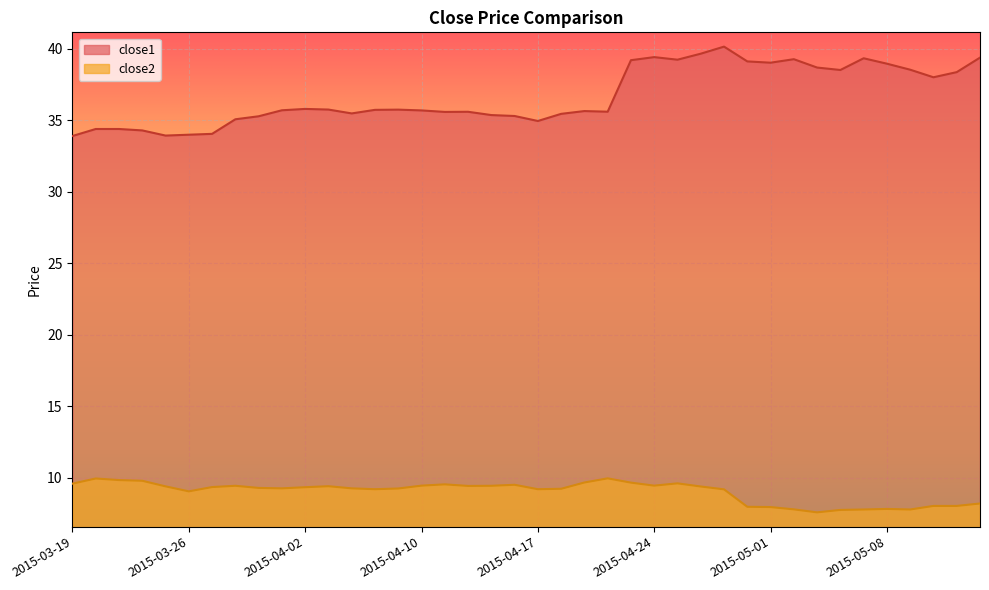

True or false: close2 and close1 intersect in this chart.

False